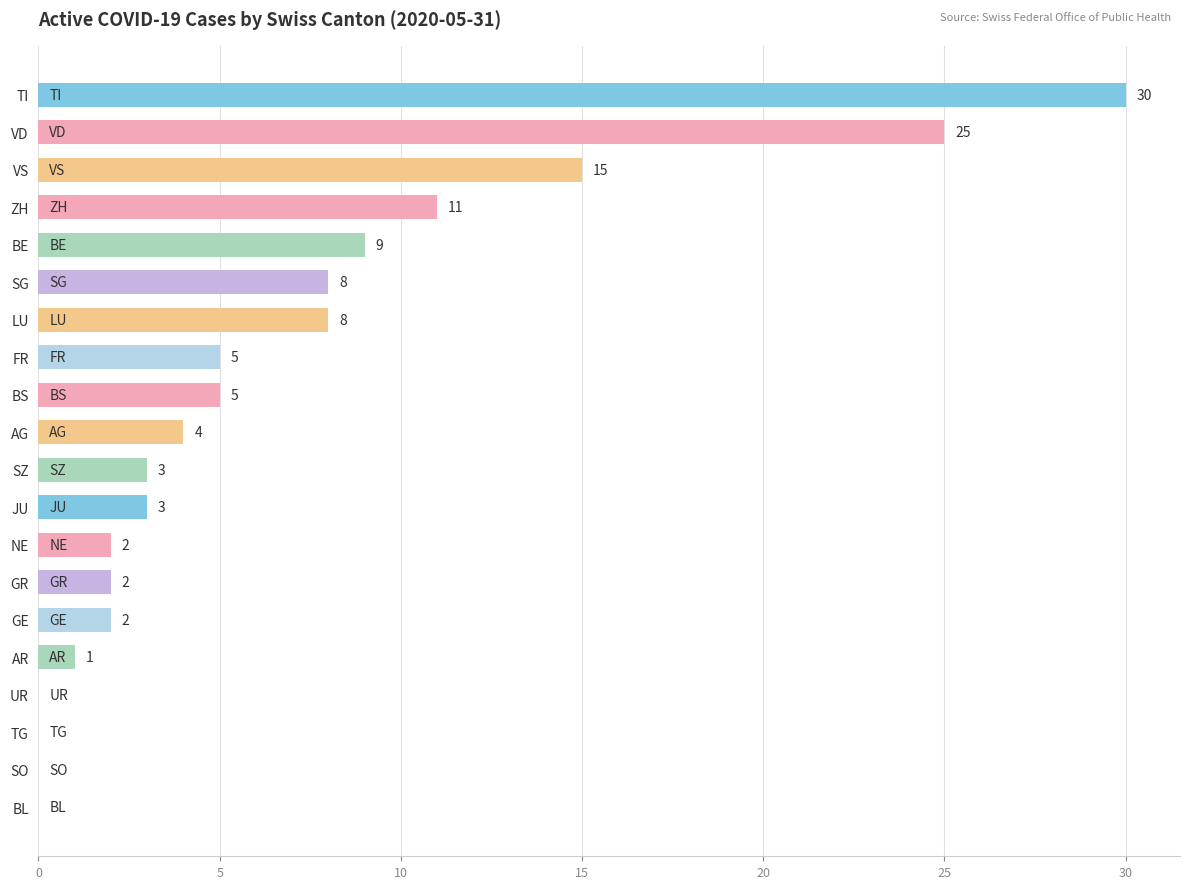

Reading top to bottom, extract all data points from this chart.

TI=30	VD=25	VS=15	ZH=11	BE=9	SG=8	LU=8	FR=5	BS=5	AG=4	SZ=3	JU=3	NE=2	GR=2	GE=2	AR=1	UR=0	TG=0	SO=0	BL=0